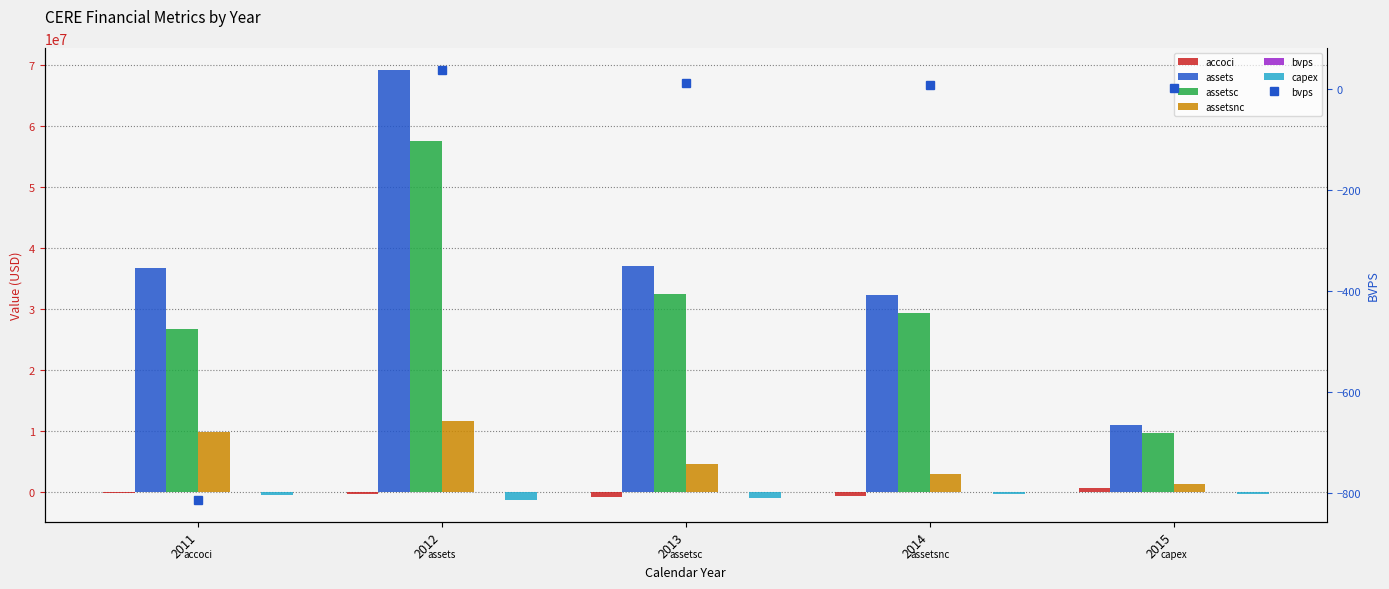

Reading right to left, list all the values displayed in this chart.

accoci: 762000.0	-595000.0	-696000.0	-283000.0	-27000.0
assets: 11122000.0	32424000.0	37178000.0	69247000.0	36797000.0
assetsc: 9766000.0	29329000.0	32436000.0	57568000.0	26834000.0
assetsnc: 1356000.0	3095000.0	4742000.0	11679000.0	9963000.0
bvps: 0.6	6.1	10.6	37.1	-813.6
capex: -327000.0	-204000.0	-892000.0	-1265000.0	-436000.0